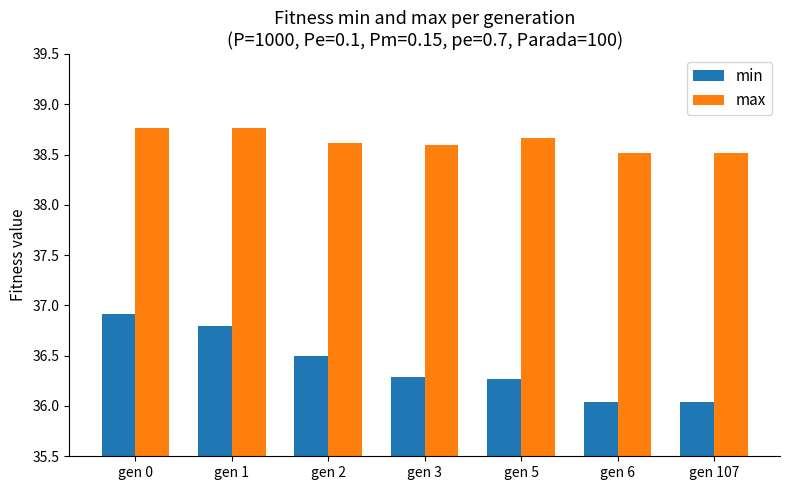

What is the value of the min bar at the 2nd from the left?

36.8